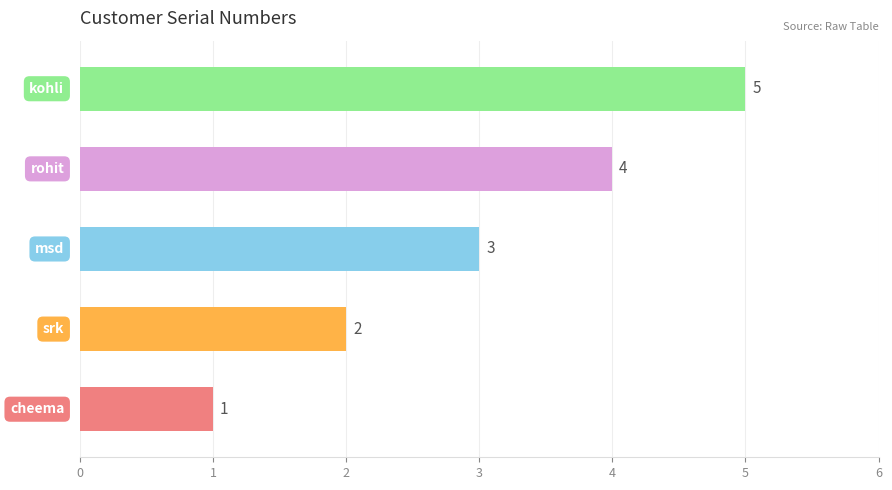

How many values are between 2 and 4?

3